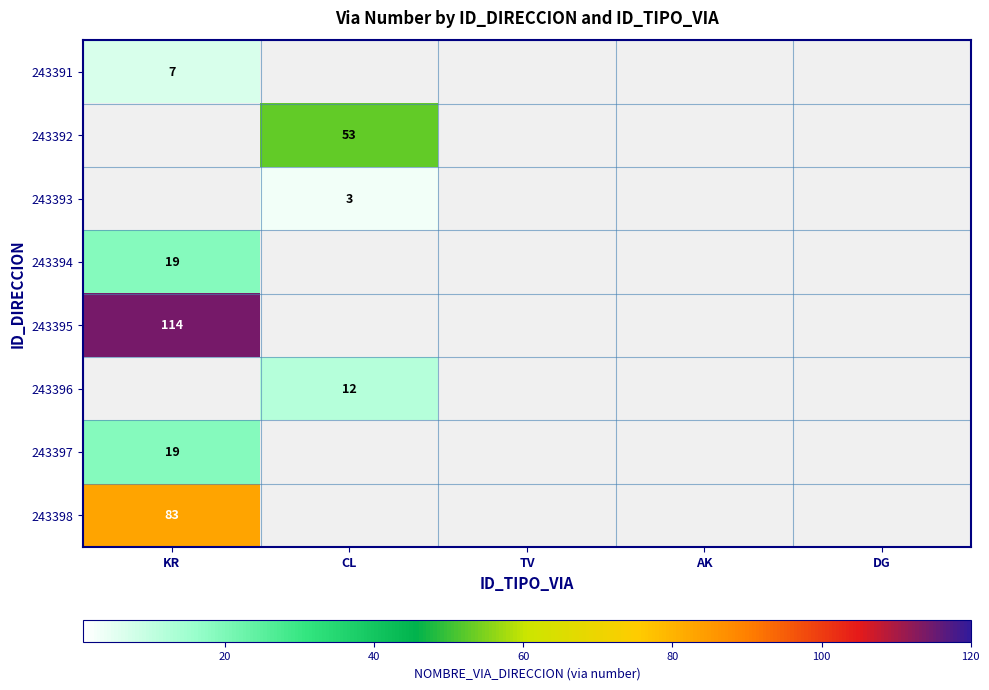

True or false: 243396 has a value of 12 at CL.

True